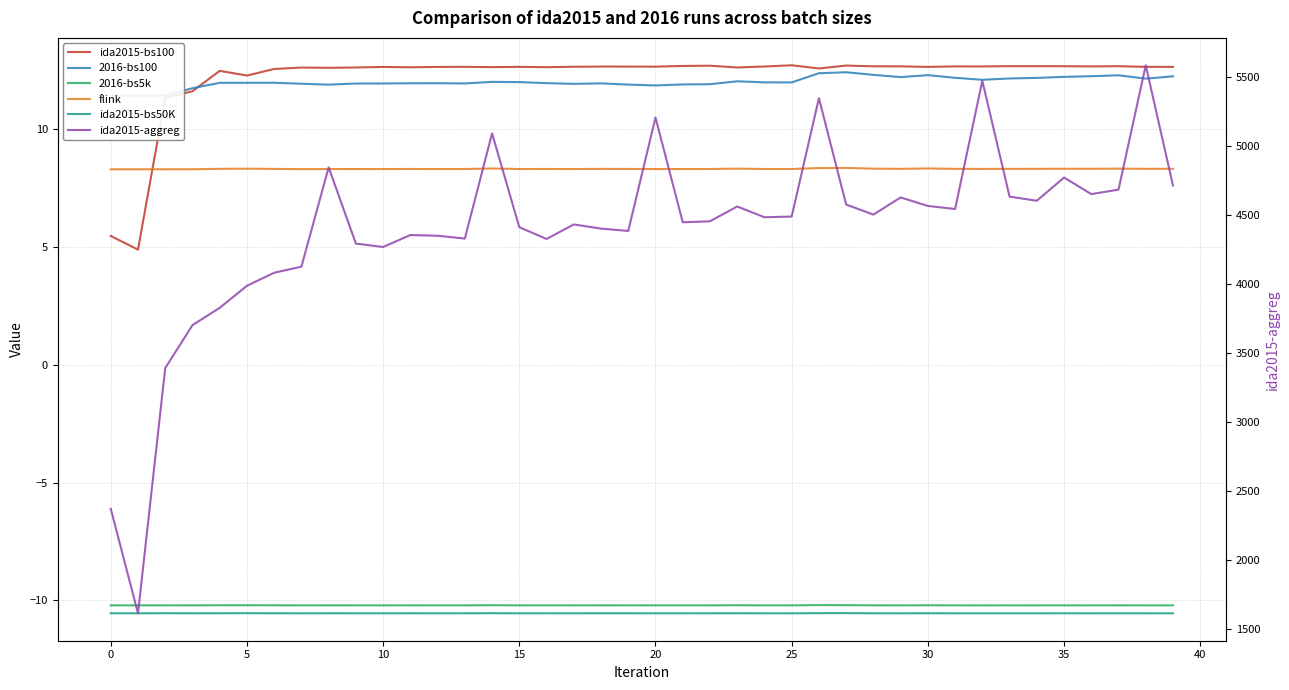

Between 32 and 34, which series saw the biggest shift?

ida2015-aggreg